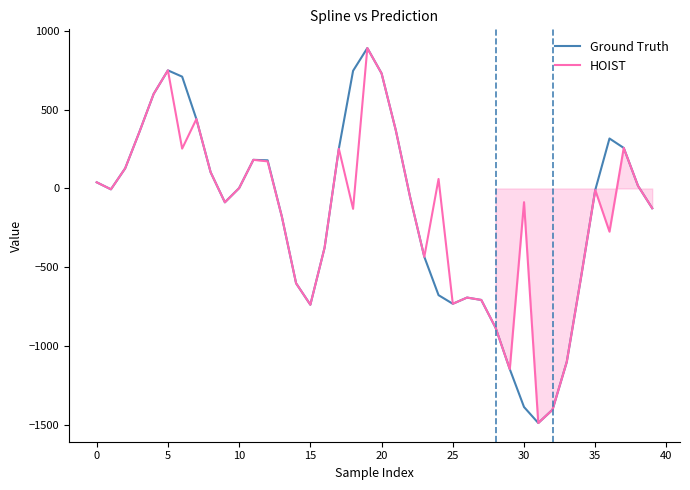

What is the lowest value of the Ground Truth series?

-1488.1